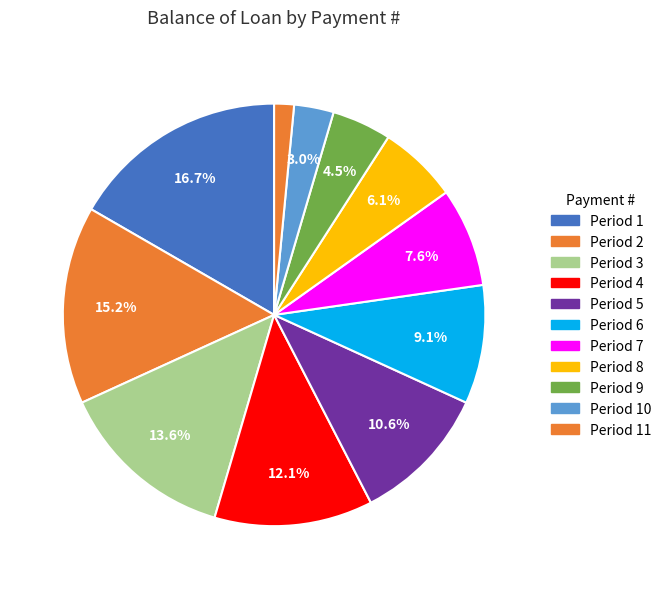

How many segments does this pie chart have?

11